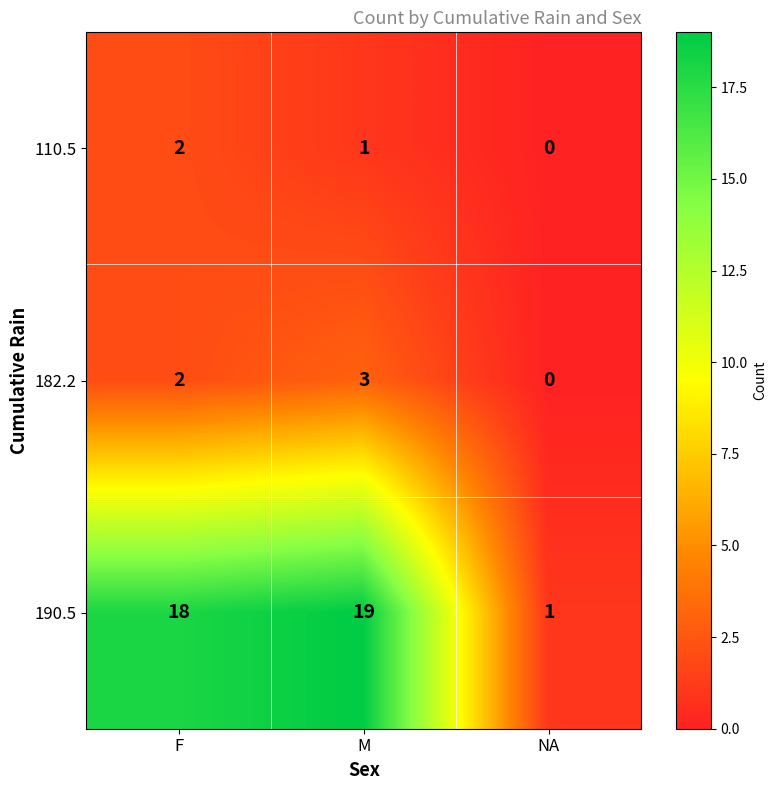

The value of 190.5 at NA is 1. True or false?

True